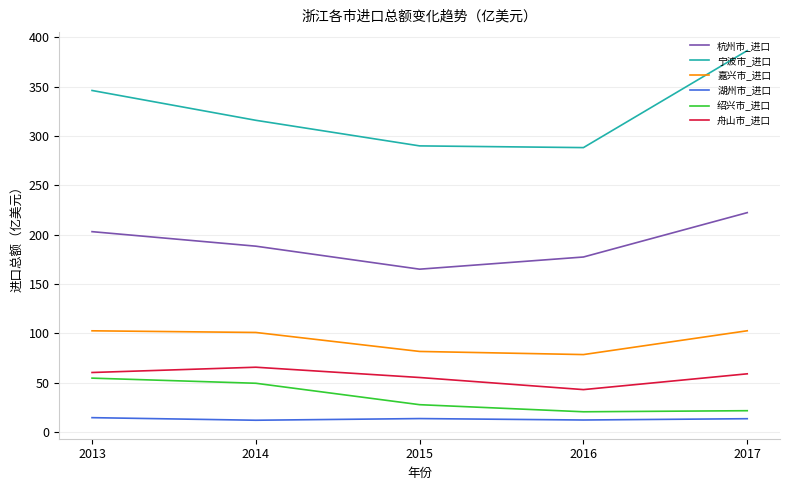

How many lines are shown in the chart?

6